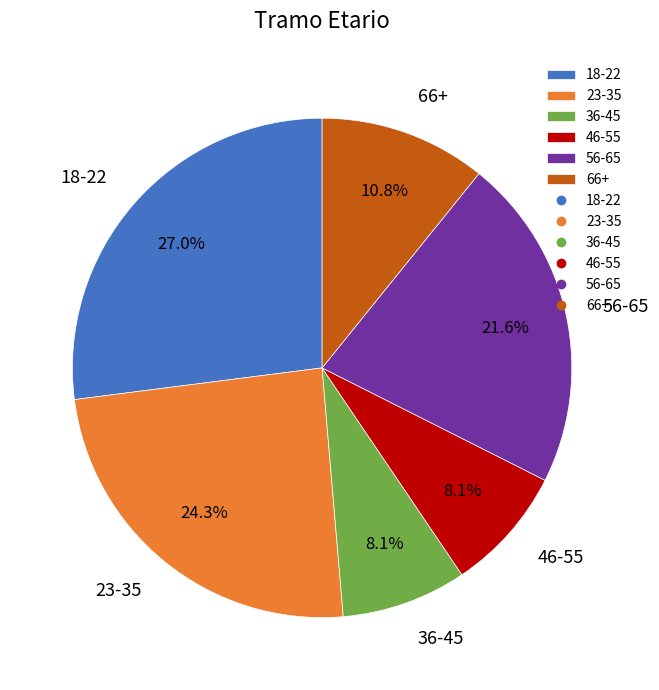

What is the ratio of the value at 18-22 to the value at 36-45?

3.3